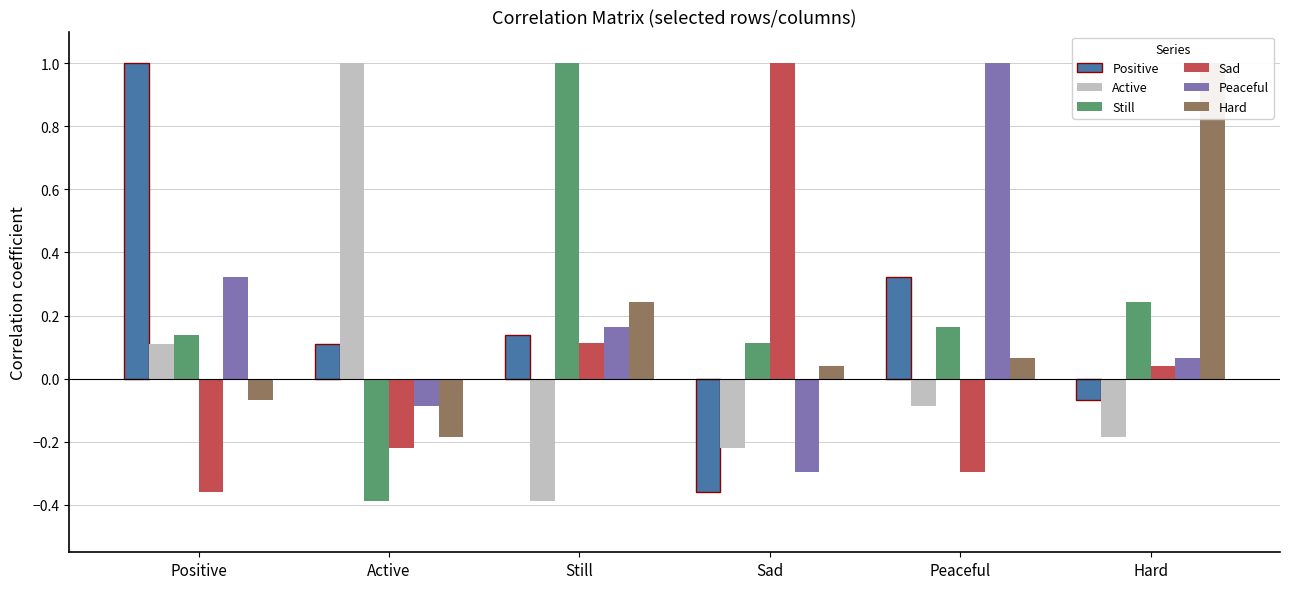

What is the minimum value shown in the chart?

-0.4